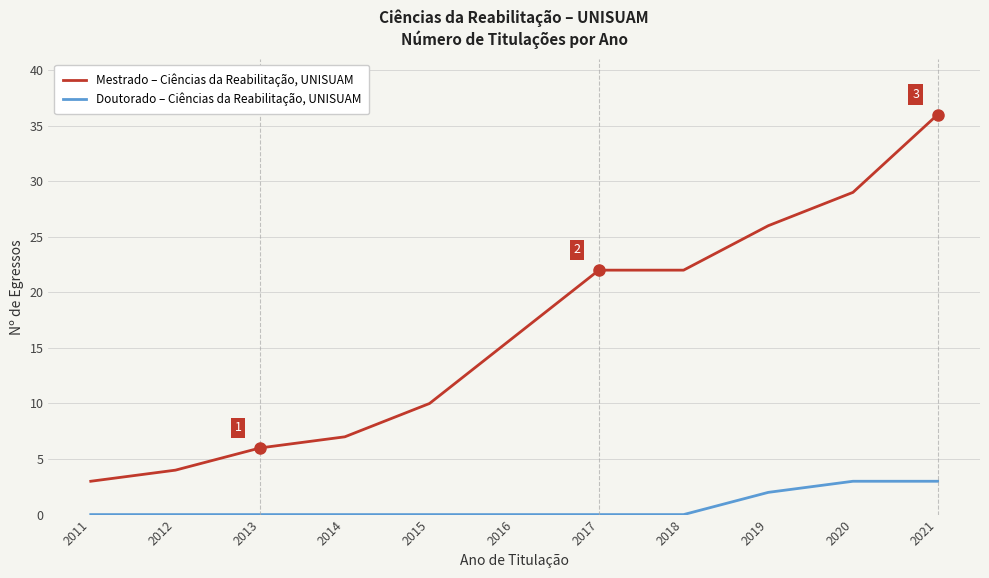

Is it true that Doutorado – Ciências da Reabilitação, UNISUAM equals -2 at 2012?

False